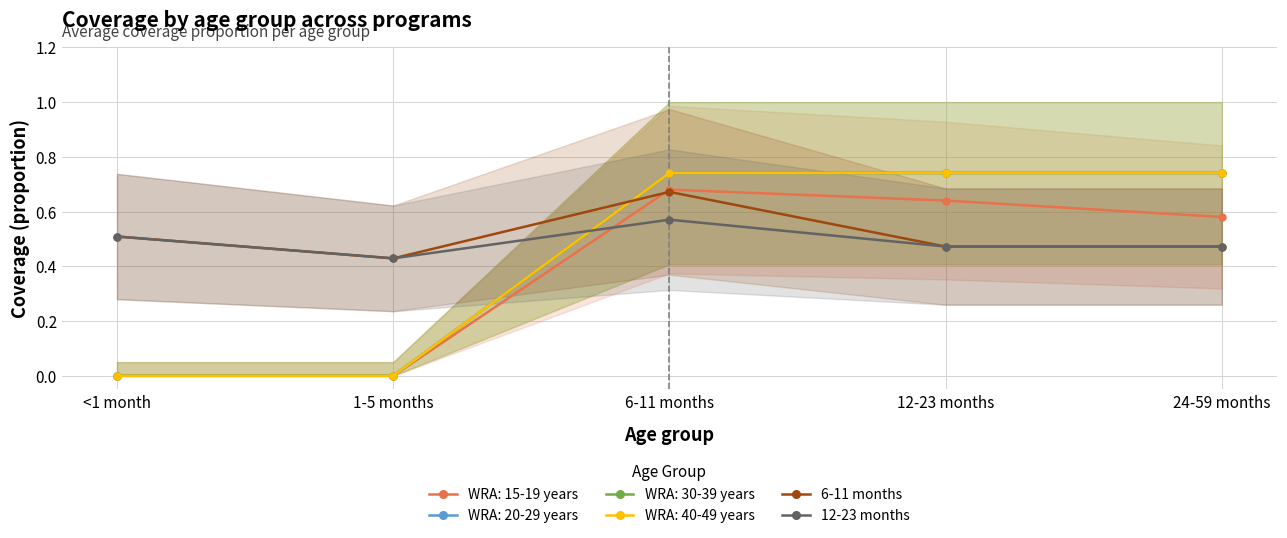

True or false: 12-23 months and 6-11 months intersect in this chart.

False